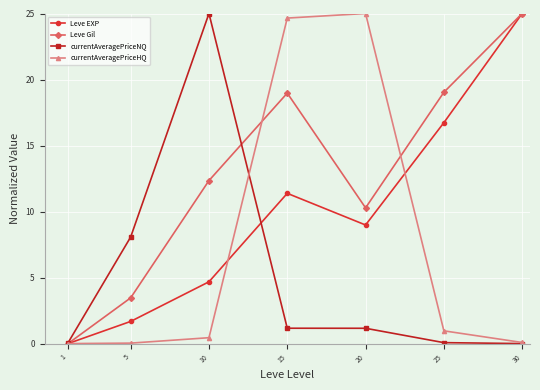

Rank the series at 15 from highest to lowest value.

currentAveragePriceHQ, Leve Gil, Leve EXP, currentAveragePriceNQ